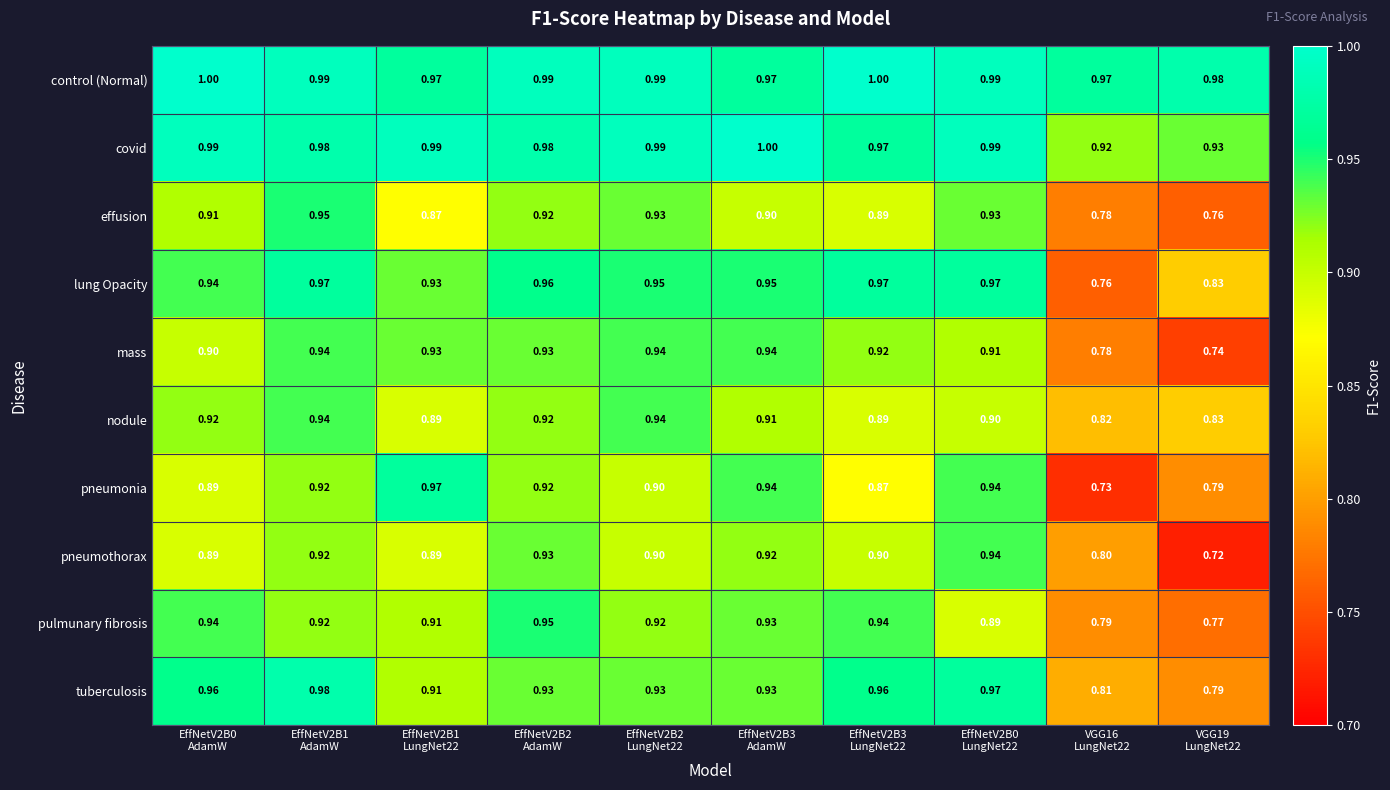

Which series has the widest spread of values?

pneumonia